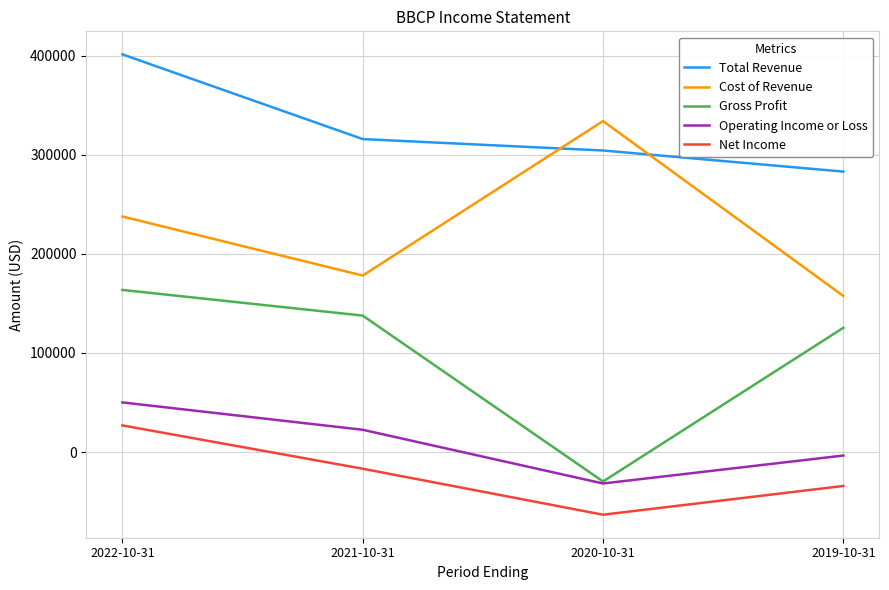

What is the difference between the highest and lowest values at 2020-10-31?

397200